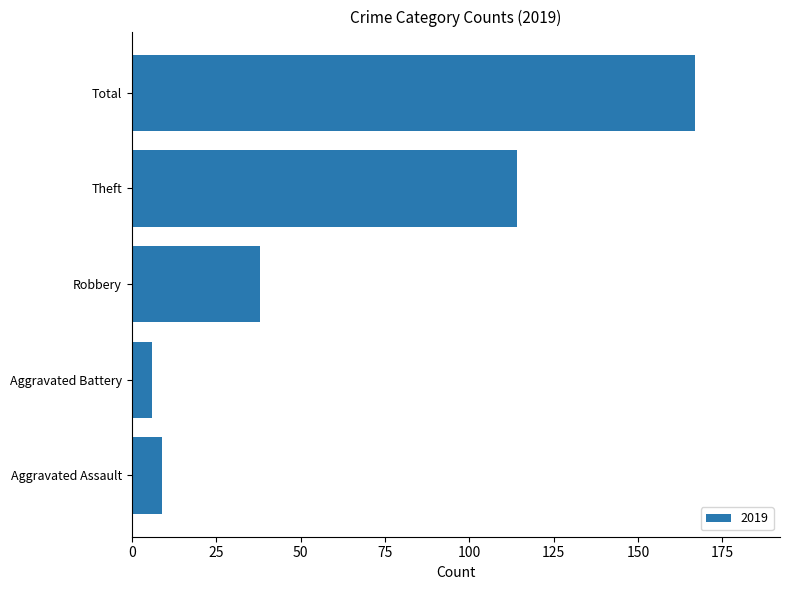

What is the maximum value shown in the chart?

167